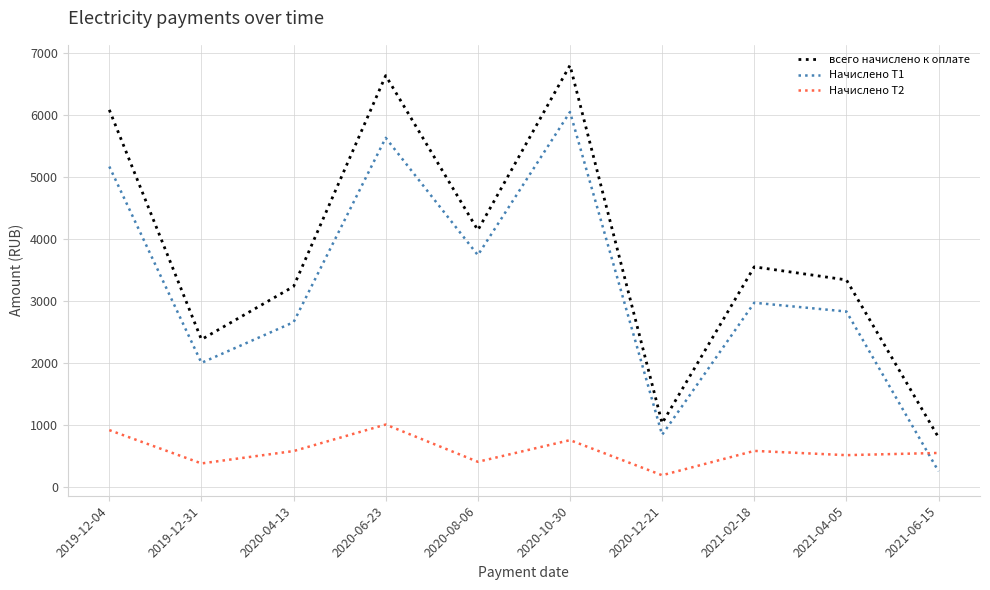

What is the difference between the maximum and minimum values in the Начислено Т1 series?

5793.3